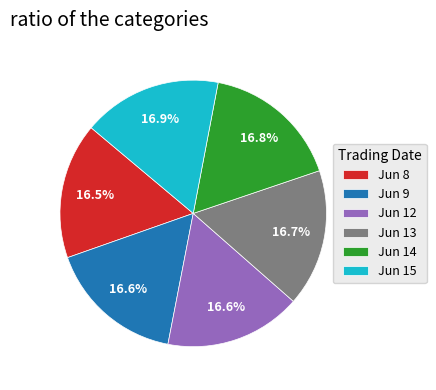

Is there any slice that represents more than half of the pie?

No